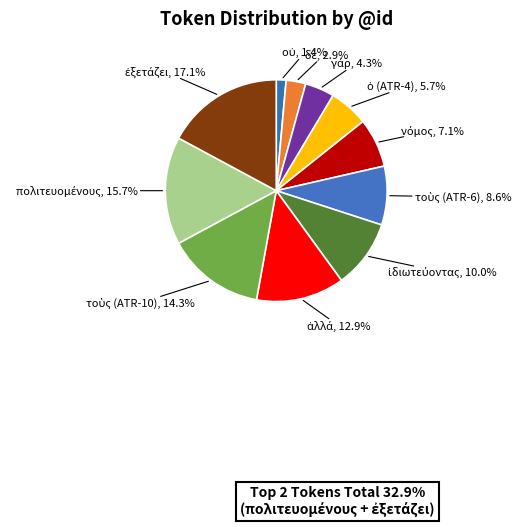

Is there a majority slice in this chart?

No